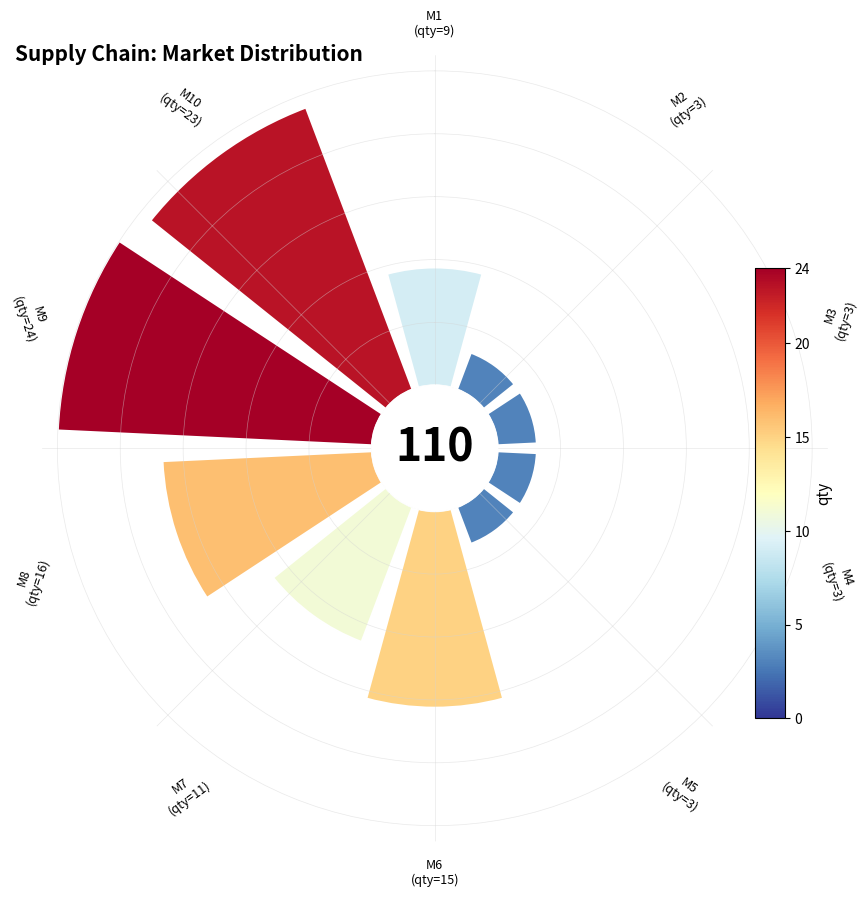

To the nearest percent, what is the difference between the largest and smallest slice percentages?

19%